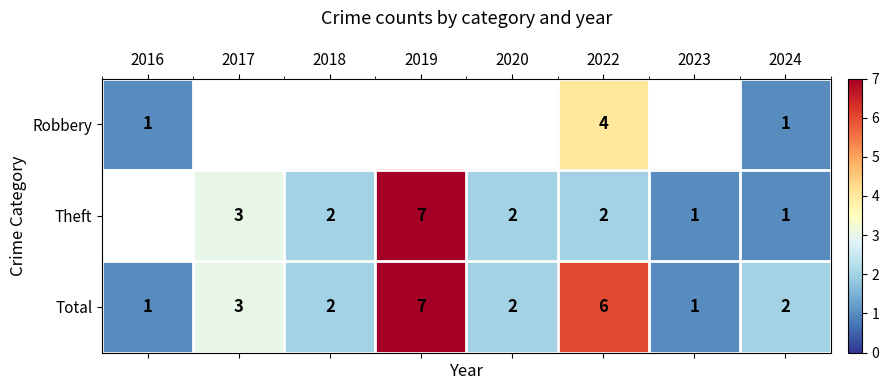

Is the value of Robbery at 2016 greater than the value of Total at 2017?

No